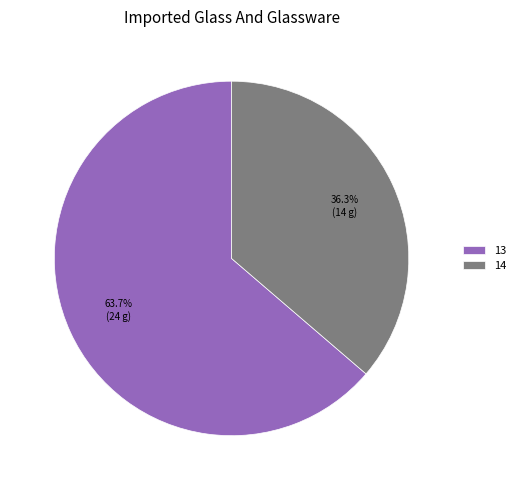

Rank the categories by value from lowest to highest.

14, 13